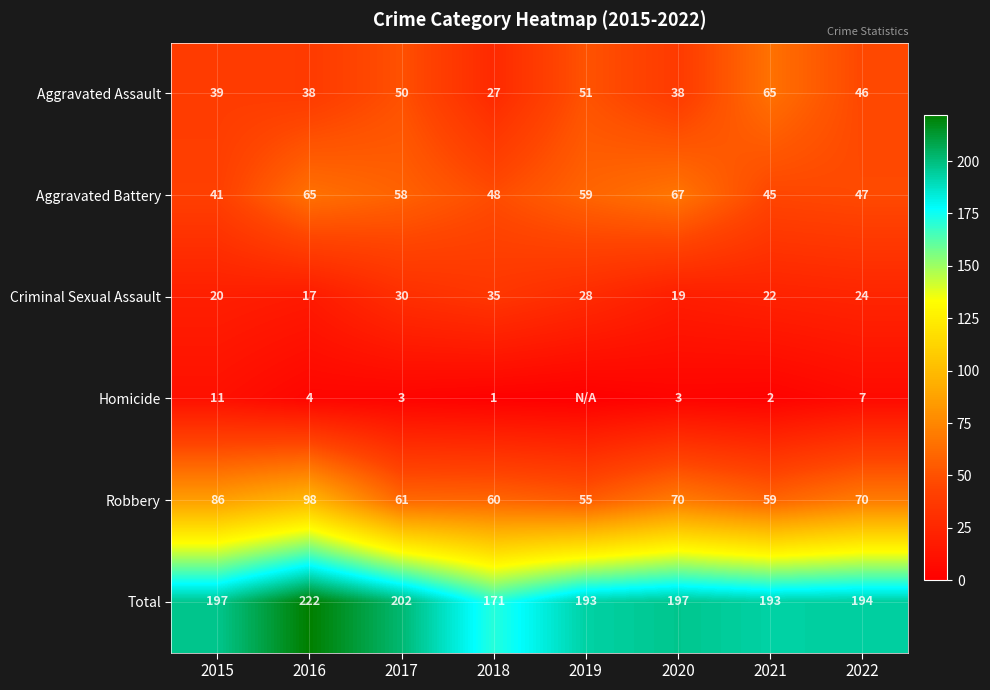

What is the total value across all series at 2016?

444